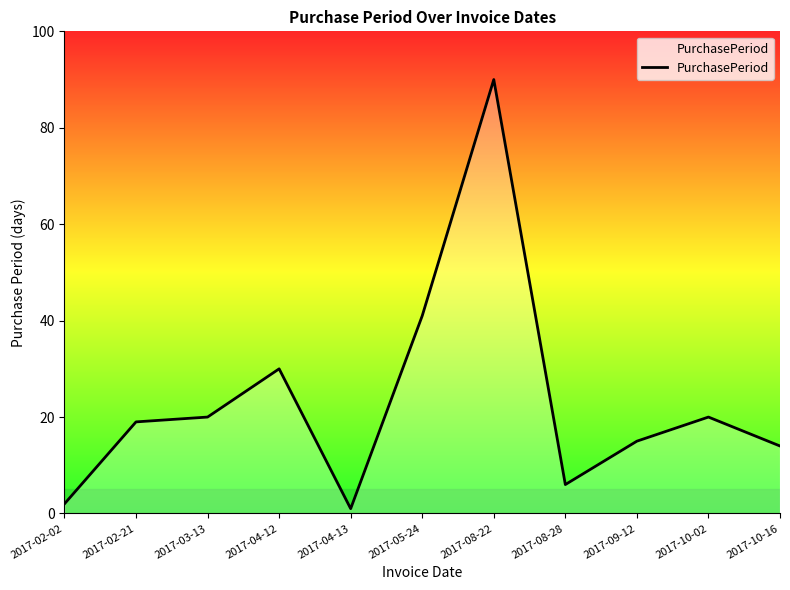

What position from the right is 2017-08-28?

4